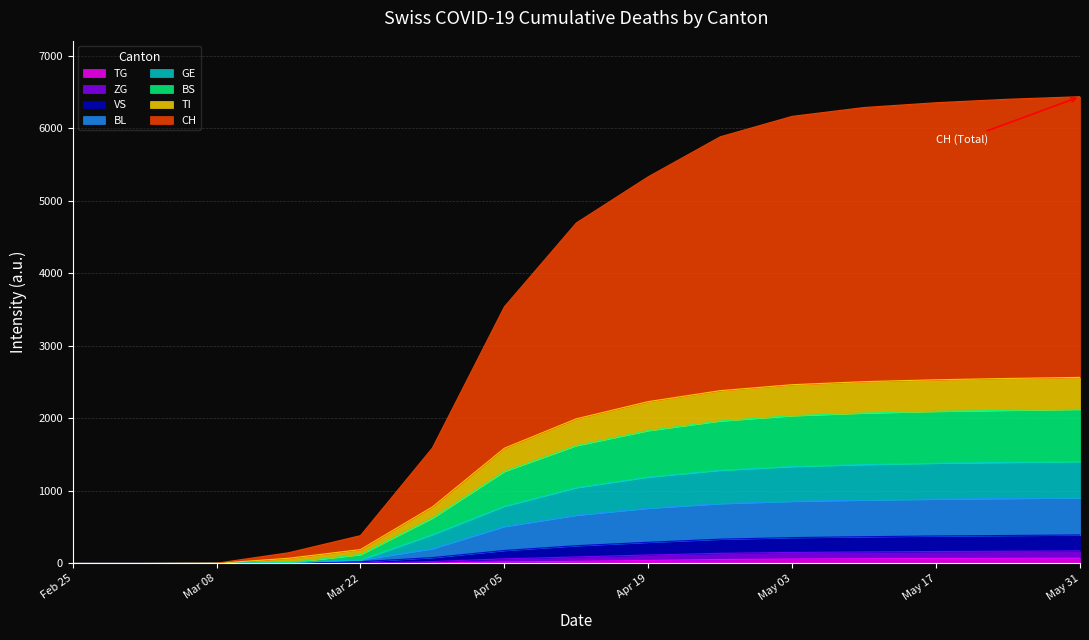

Does the chart display data point markers on the line(s)?

No